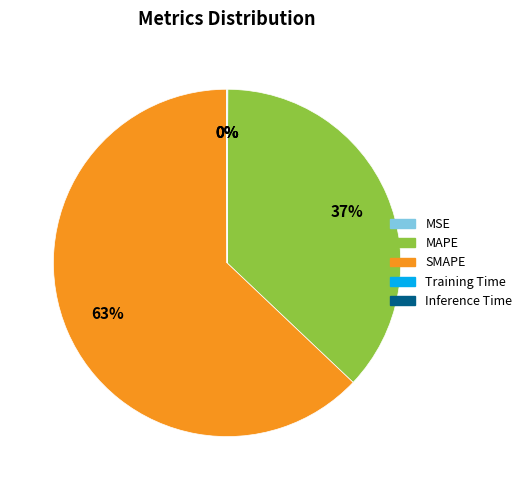

Is it true that MAPE is 37% of the pie?

True